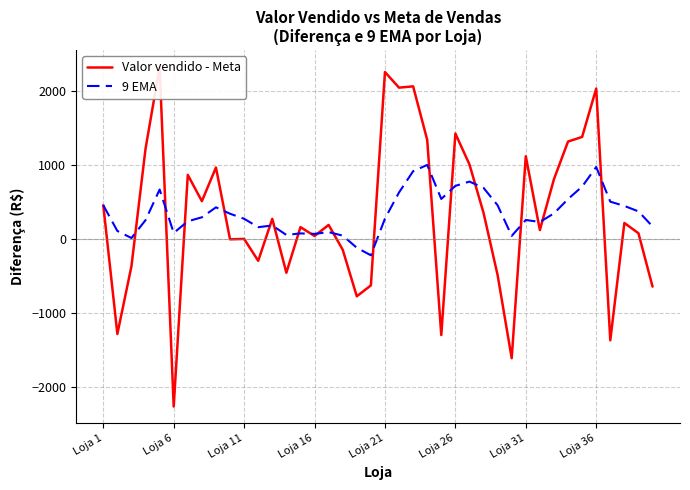

What is the difference between the 9 EMA values at 36 and 11?

344.9